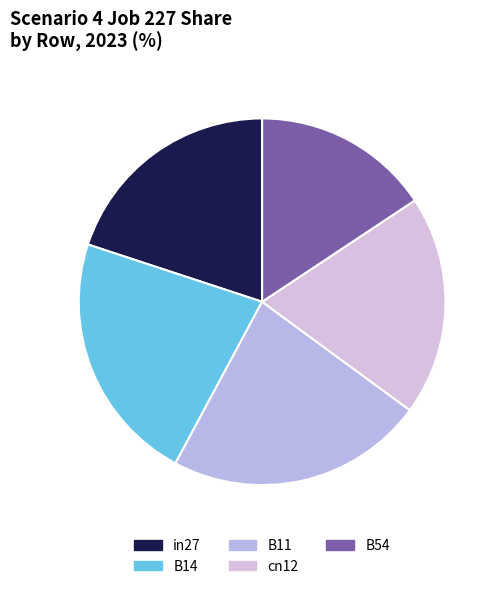

Does B14 account for over 50% of the chart?

No